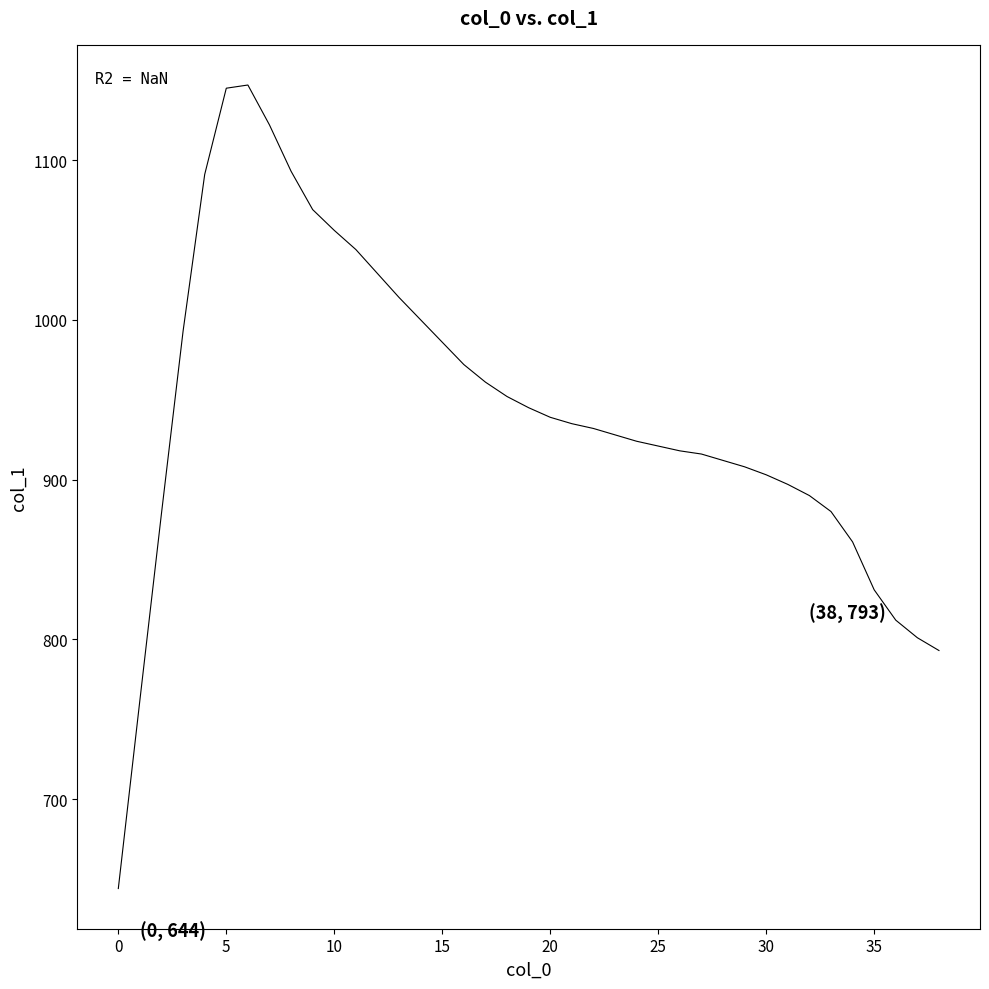

What is the difference between the maximum and minimum values?

503